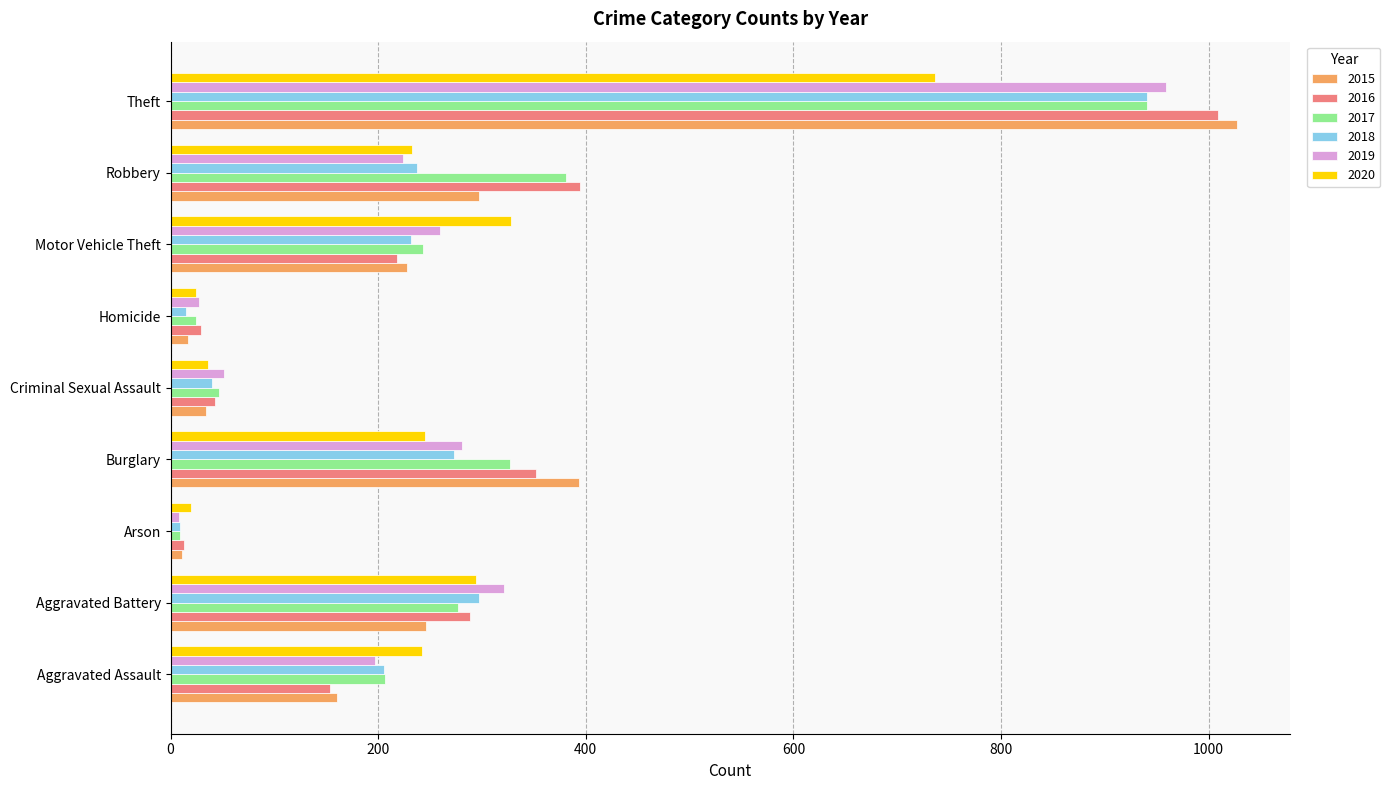

What is the difference between the maximum and minimum values in the 2017 series?

932